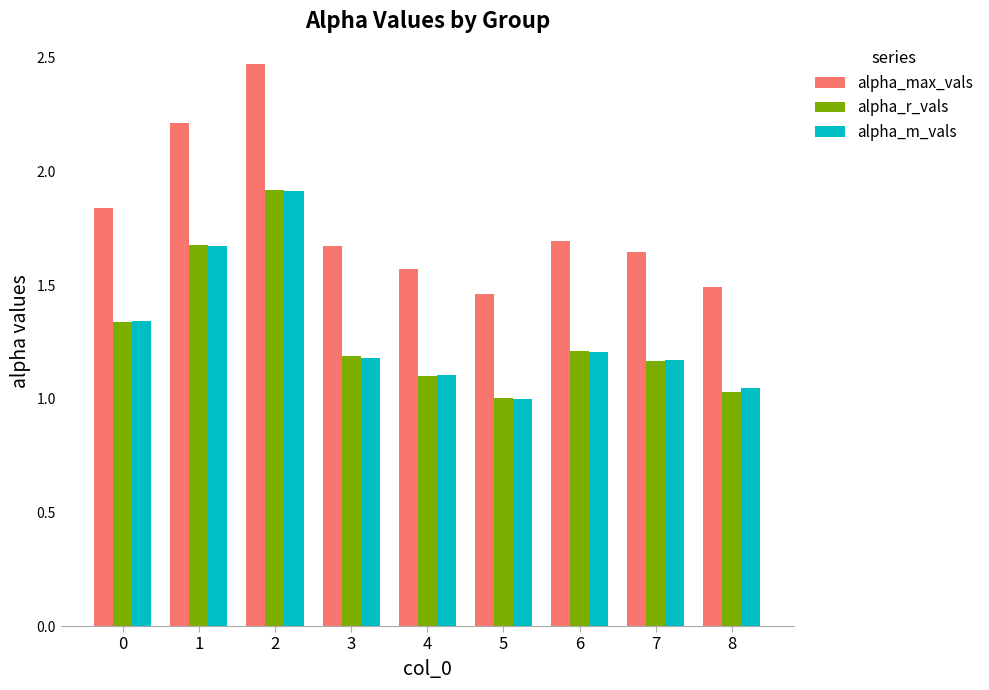

What is the sum of all alpha_m_vals values?

11.6